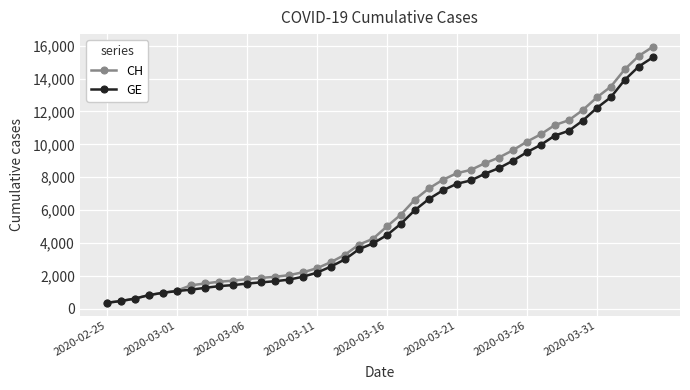

Which series has the largest range (max minus min)?

CH